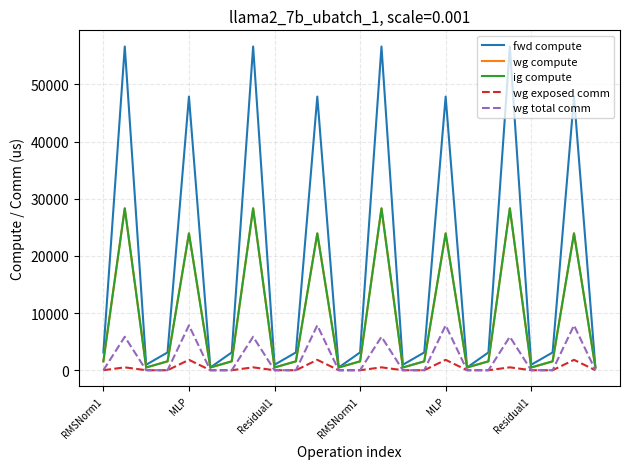

What is the minimum value for wg compute?

478.9